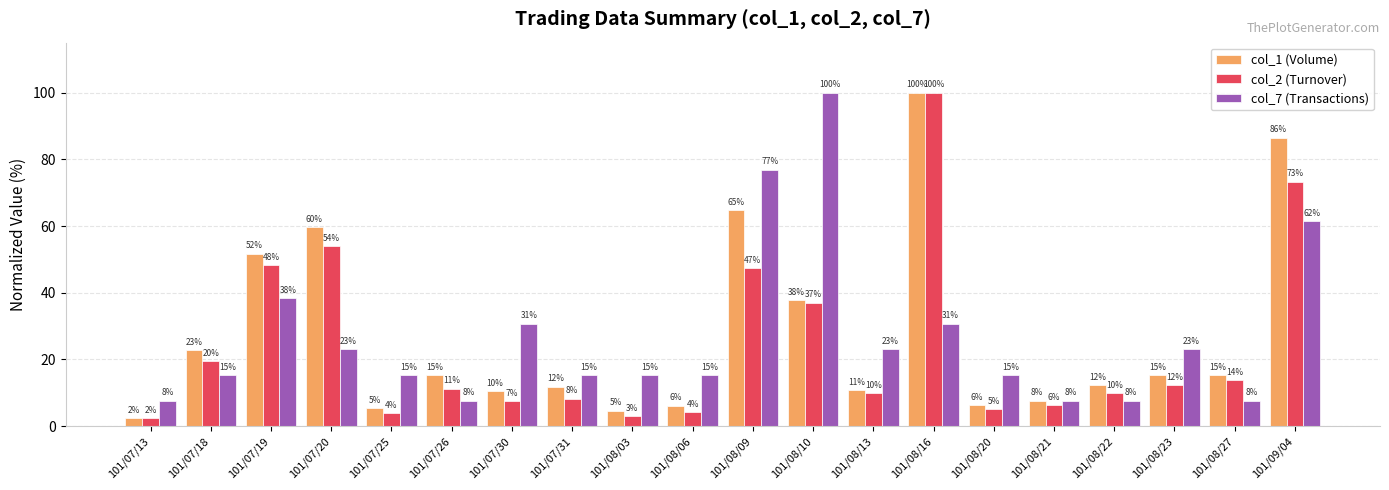

What is the maximum value for col_1 (Volume)?

100.0